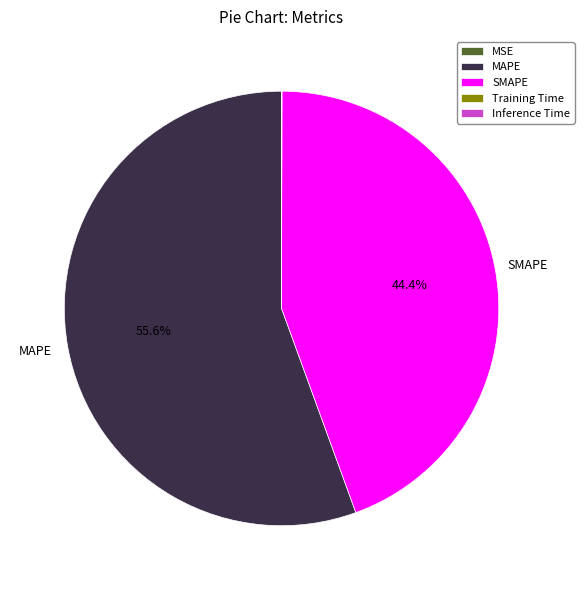

How much of the chart is everything except SMAPE?

55.6%